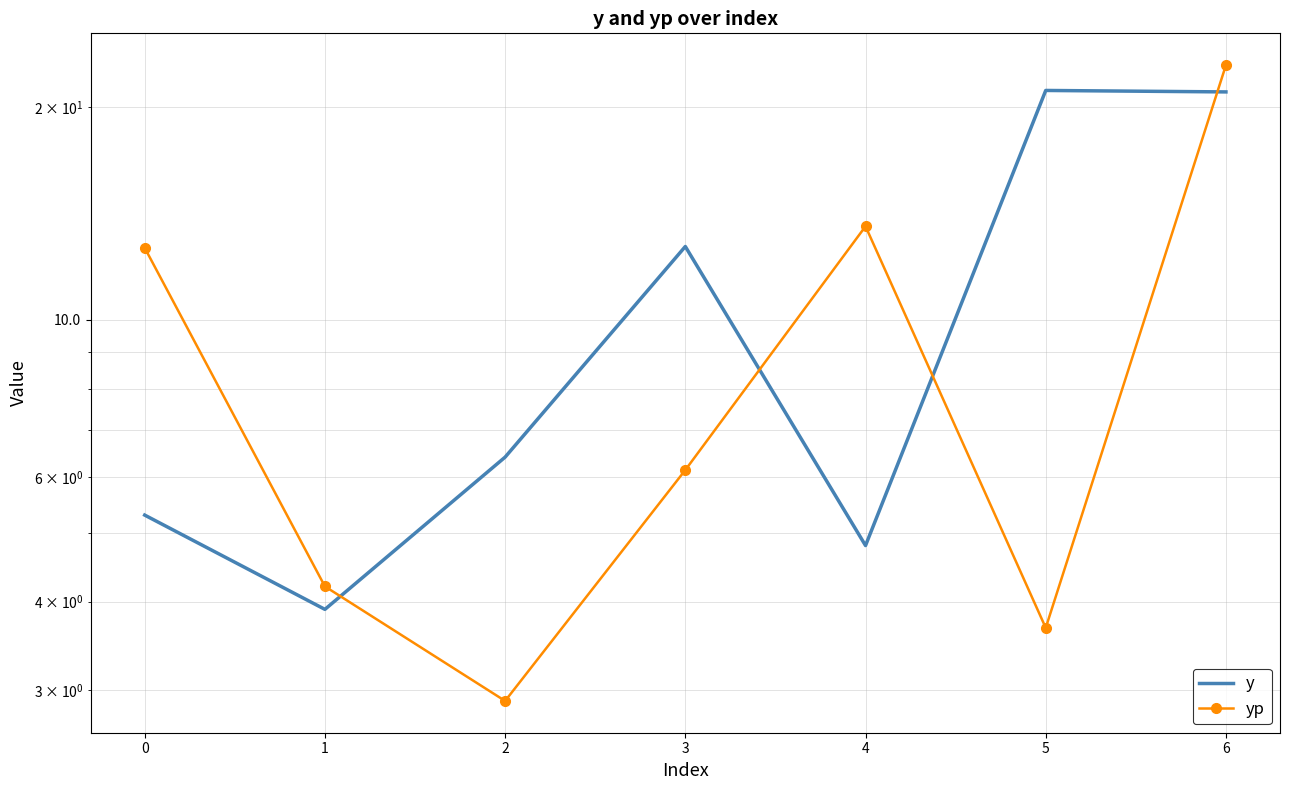

What is the maximum value for y?

21.1